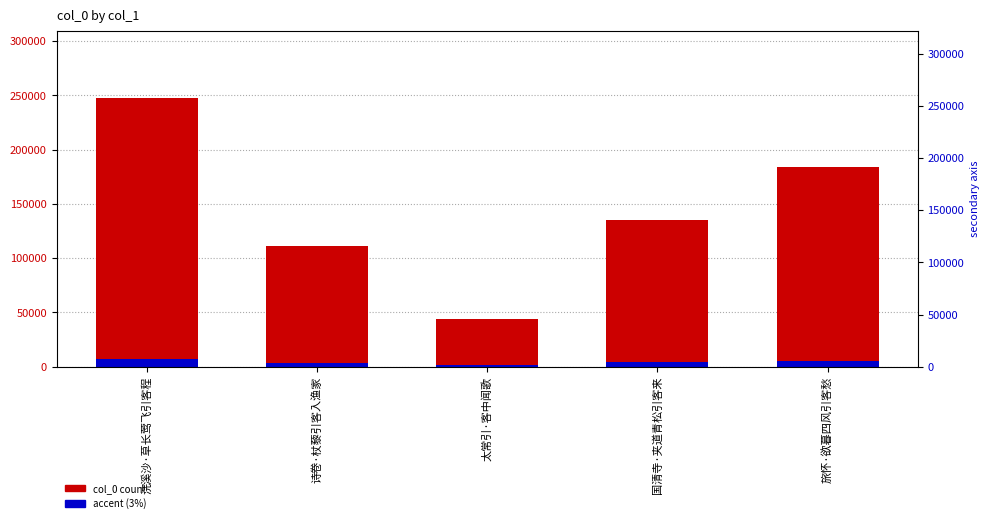

What is the lowest value of the col_0 count series?

43783.0